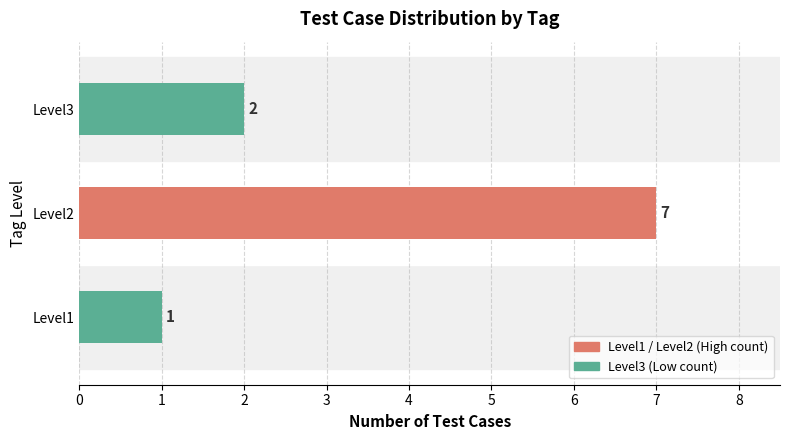

How many series are shown in this chart?

1